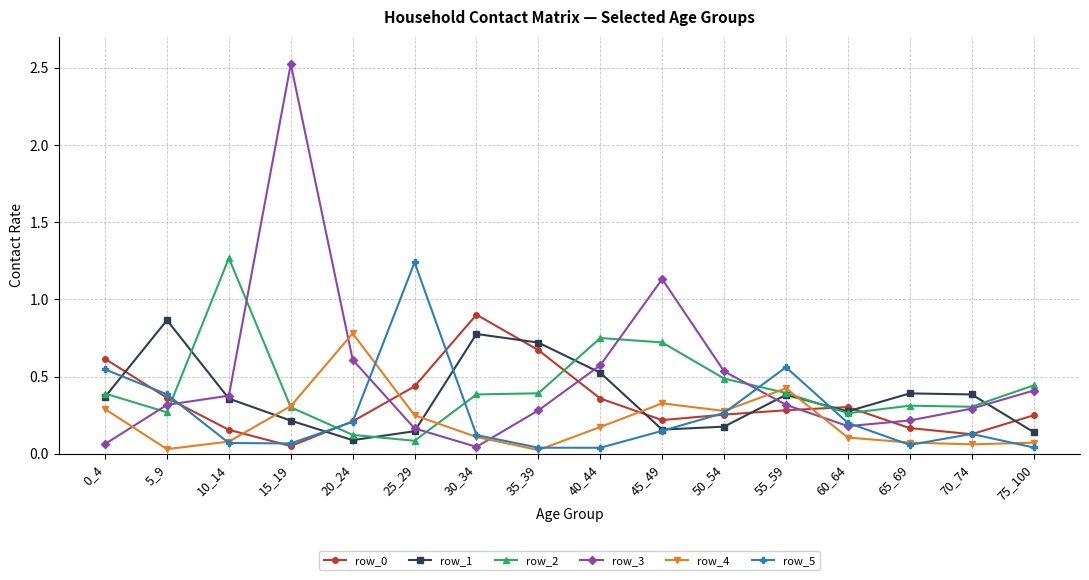

Which series has the largest range (max minus min)?

row_3